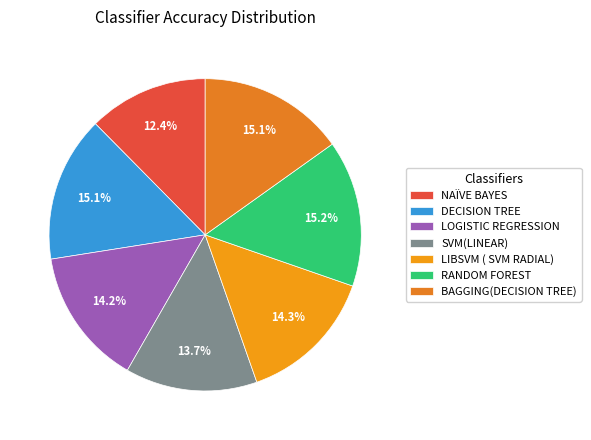

Count the number of slices in the pie.

7